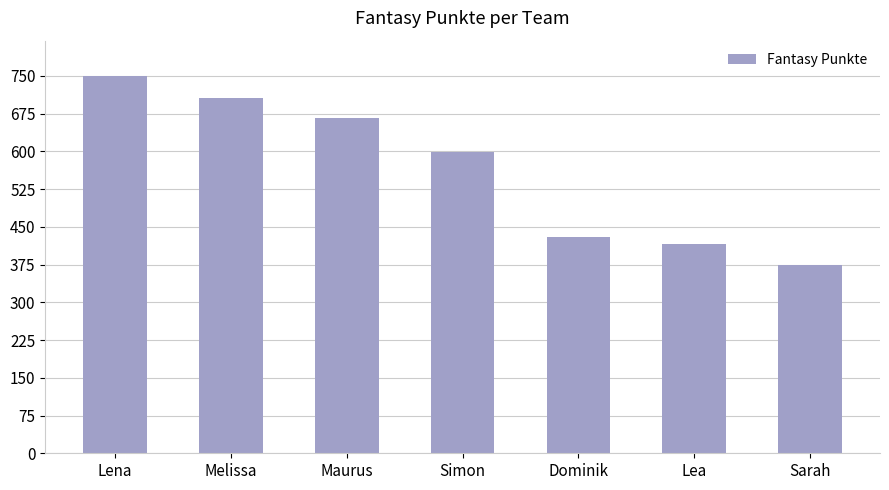

Reading right to left, what are all the values shown in this chart?

Sarah=374	Lea=416	Dominik=430	Simon=599	Maurus=666	Melissa=707	Lena=749